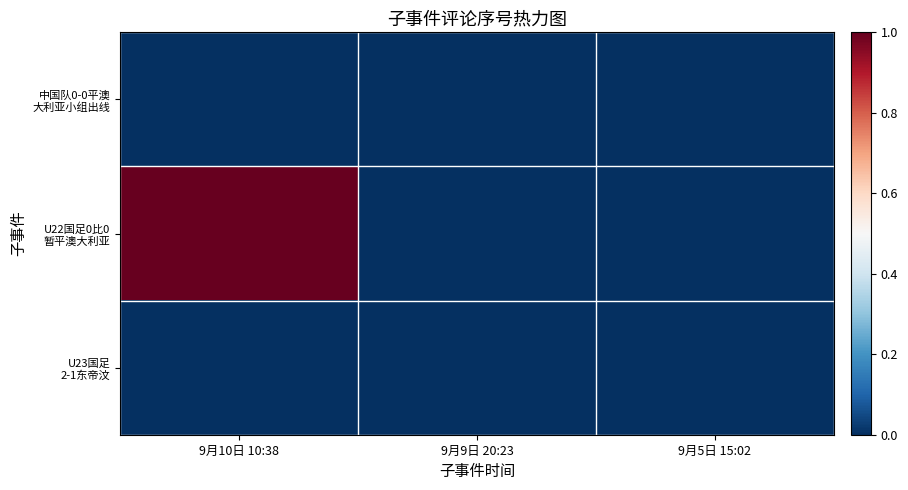

Between 9月9日 20:23 and 9月5日 15:02, which is larger?

9月9日 20:23